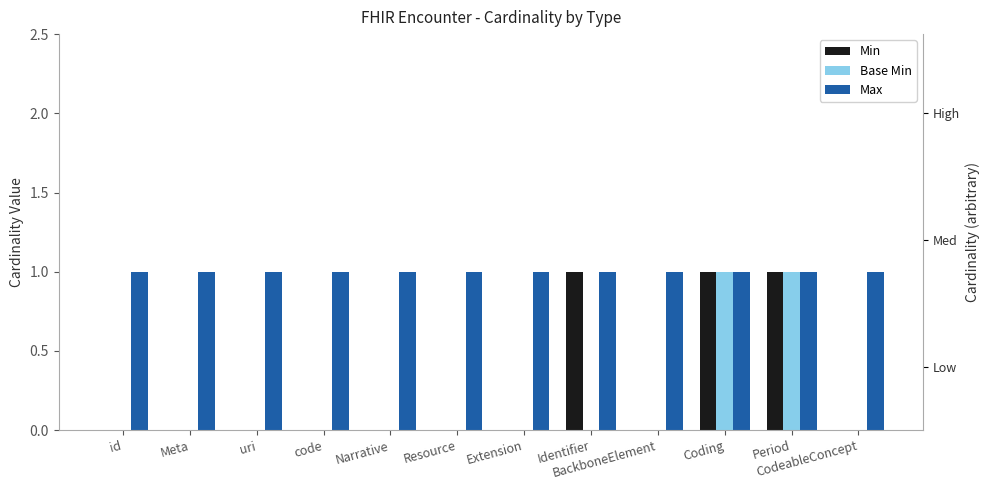

Reading left to right, list all the values displayed in this chart.

Min: 0	0	0	0	0	0	0	1	0	1	1	0
Base Min: 0	0	0	0	0	0	0	0	0	1	1	0
Max: 1	1	1	1	1	1	1	1	1	1	1	1